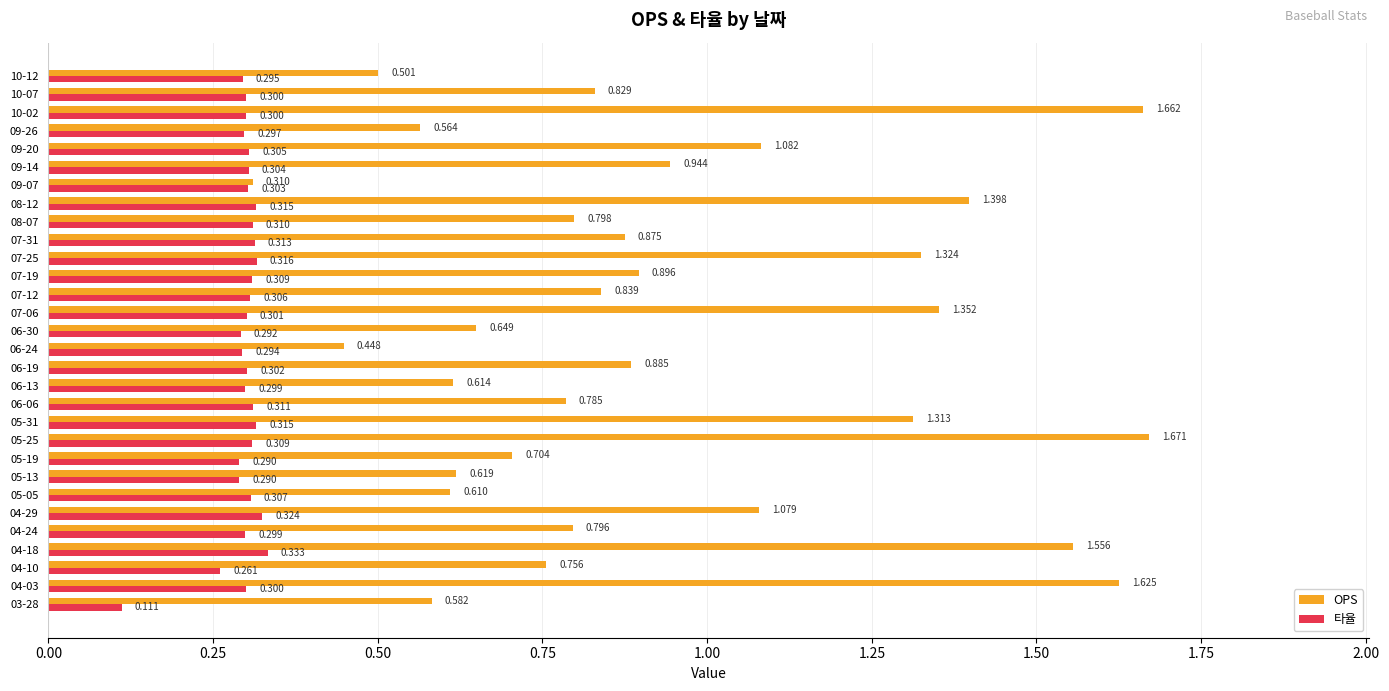

Between 06-13 and 06-19, which series saw the biggest shift?

OPS